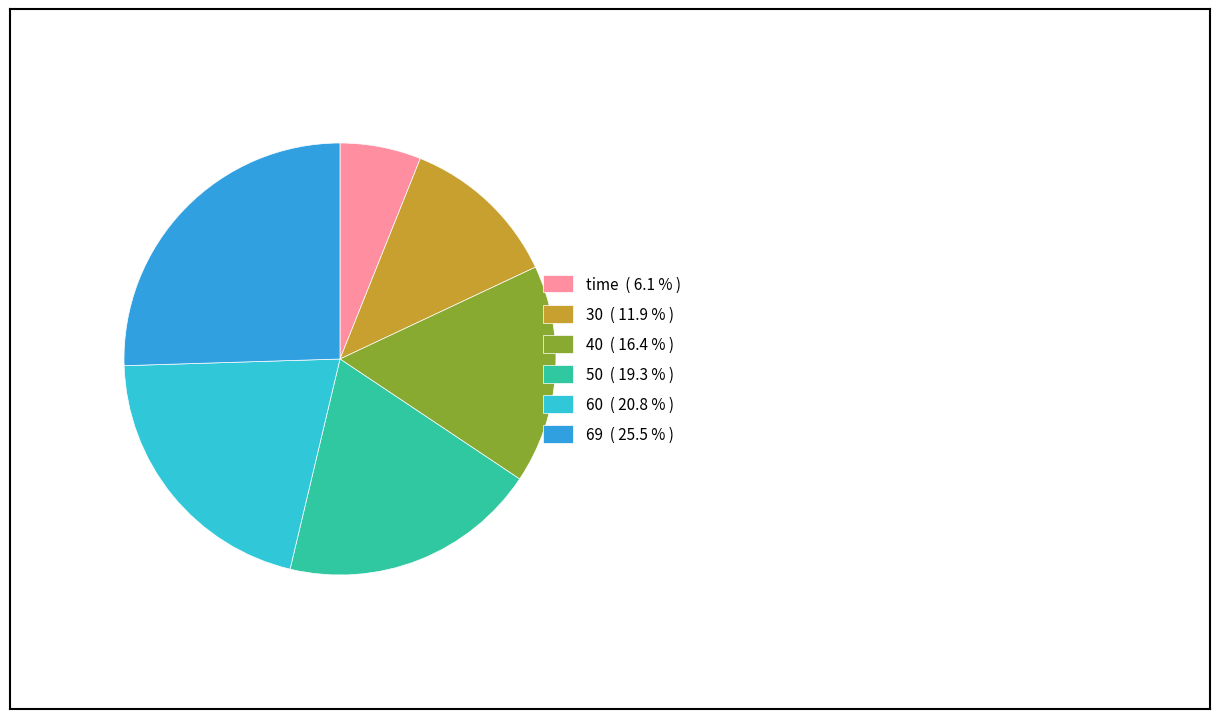

Is the sum of 50 ( 19.3 % ) and 60 ( 20.8 % ) greater than half?

No